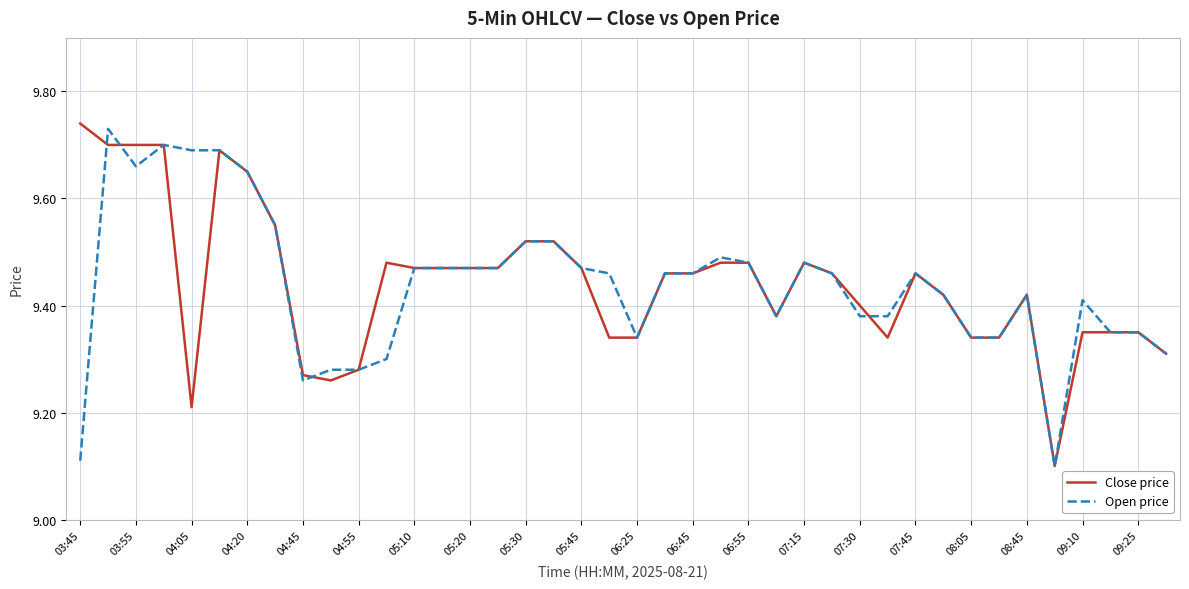

How many Close price values are between 9 and 10?

40